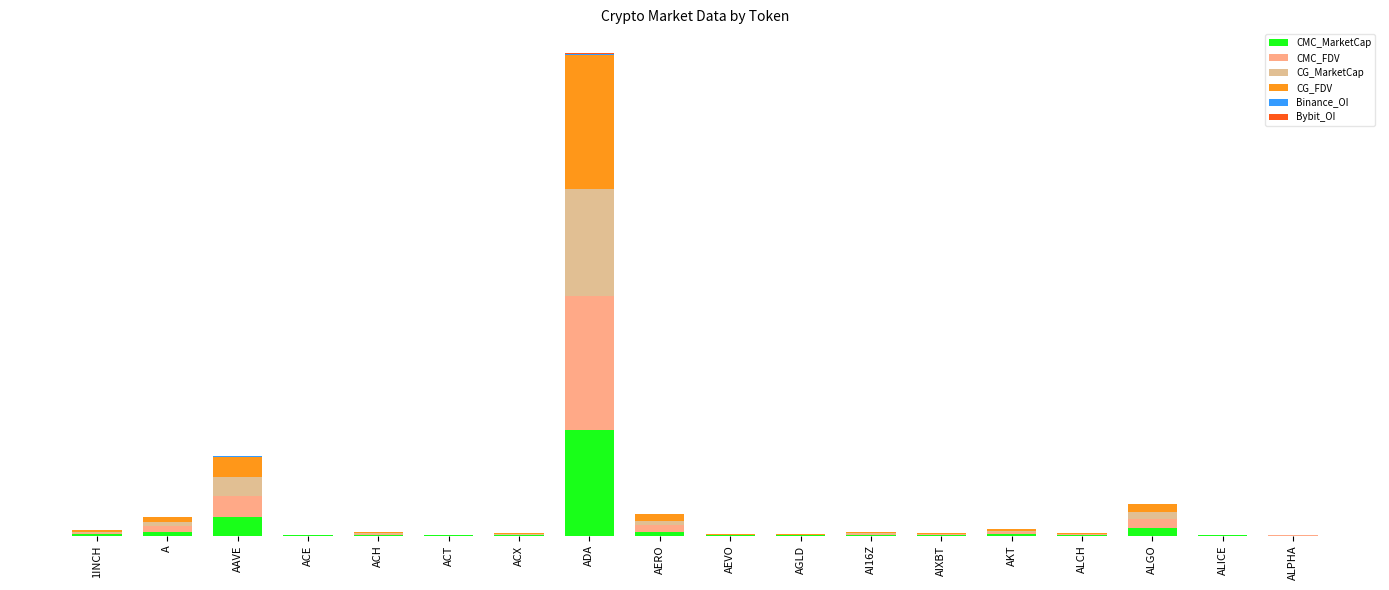

Are the bars horizontal?

No